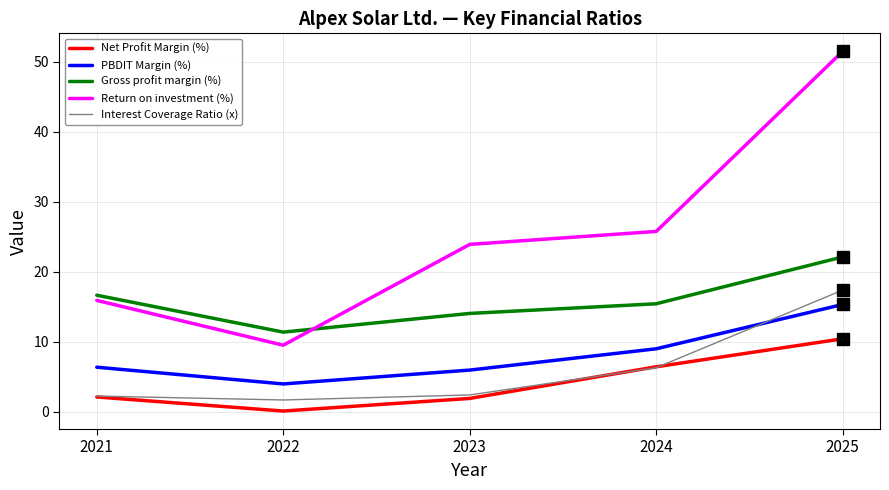

The PBDIT Margin (%) series shows 3.9 at 2021. True or false?

False